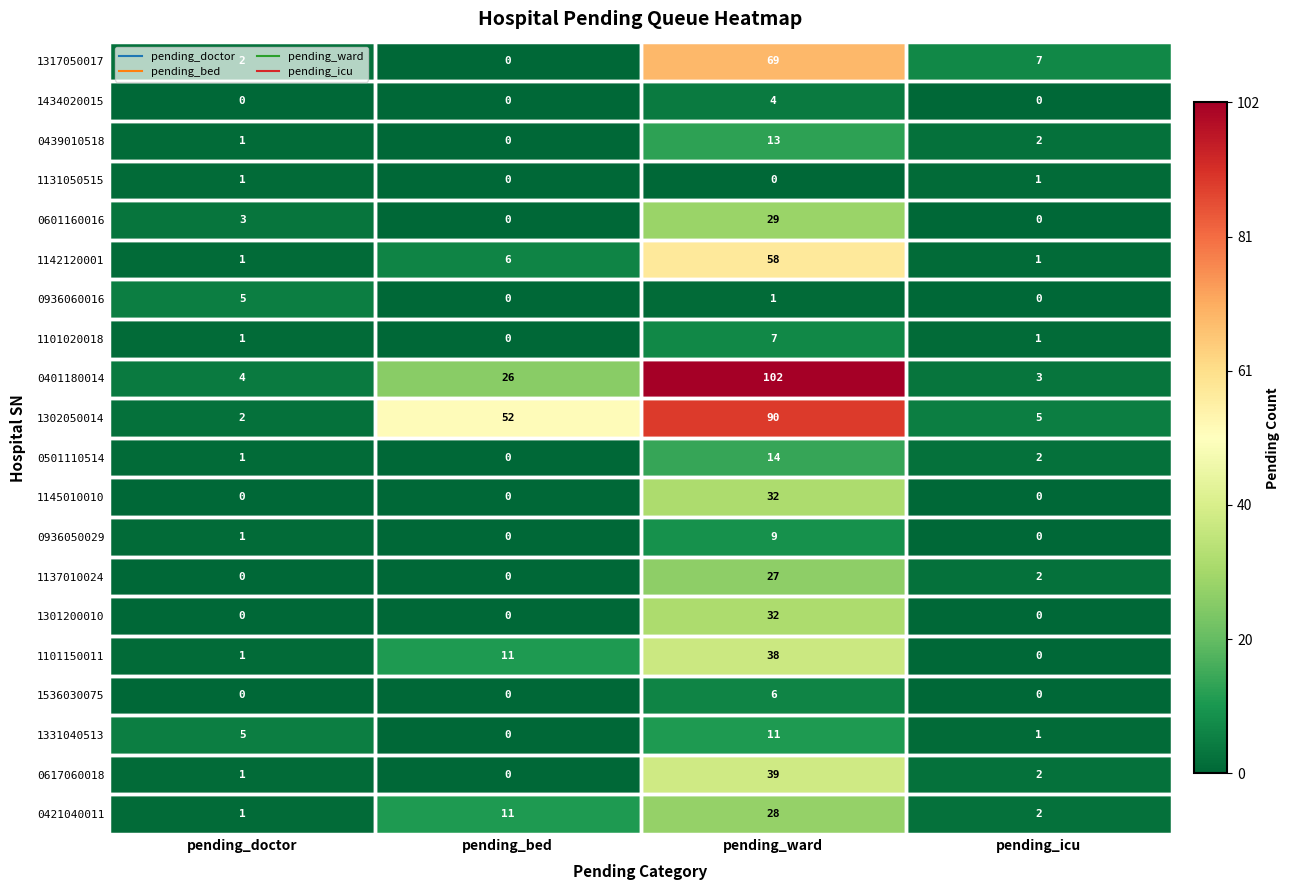

Where is 0401180014 nearest to the value 52?

pending_bed